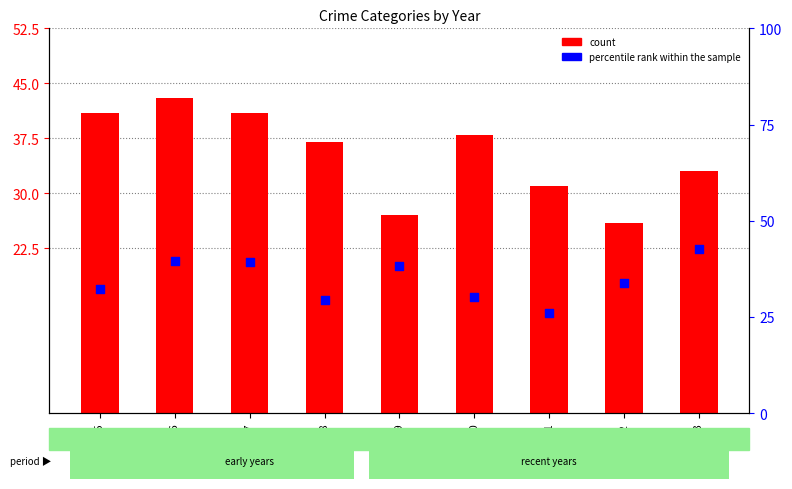

What is the change in value from 2015 to 2020?

-2.1